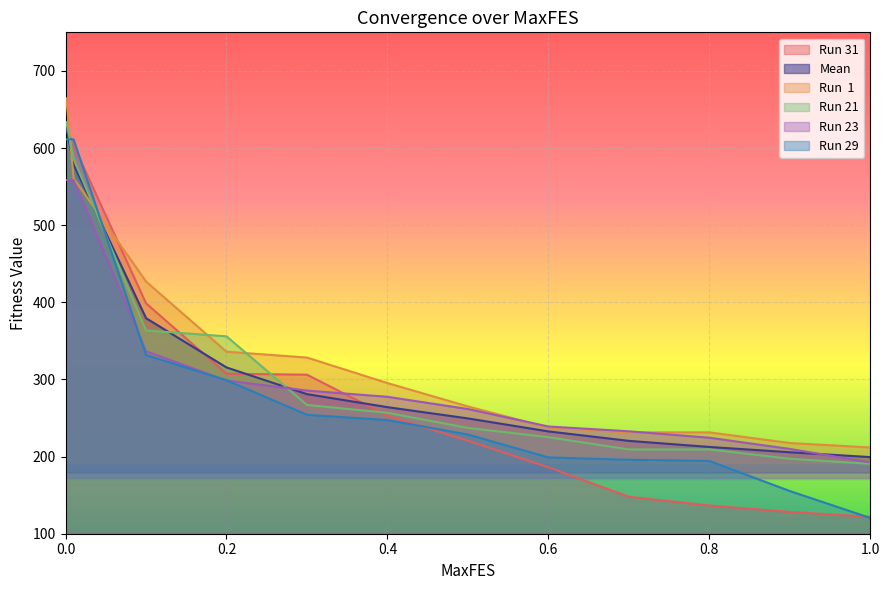

Which series has the largest total across all categories?

Run  1